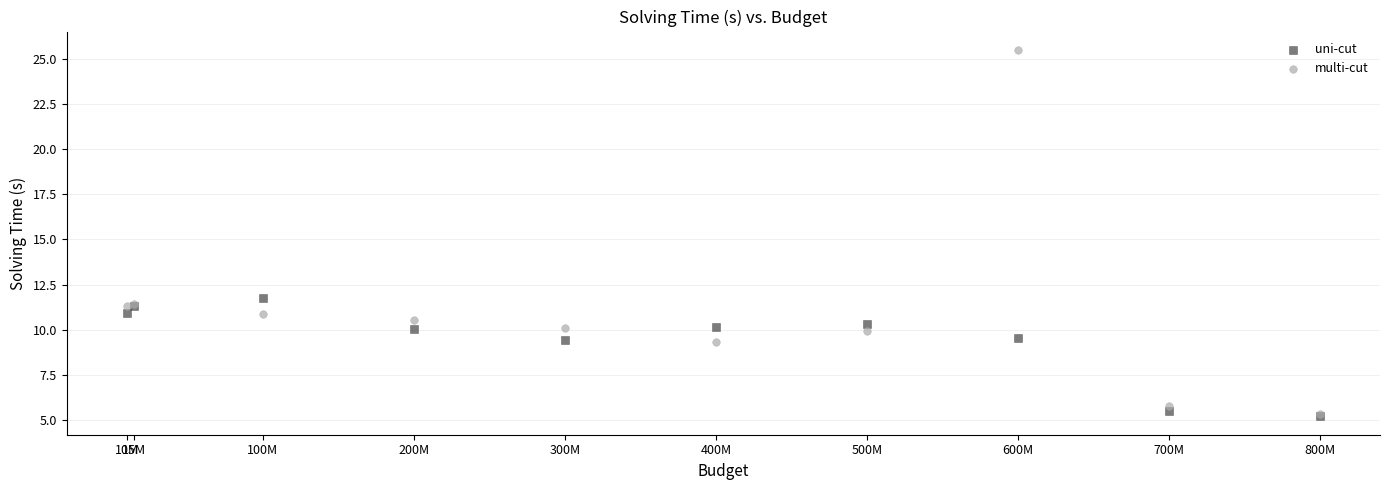

Across all series, what Y value is closest to 15?

11.8